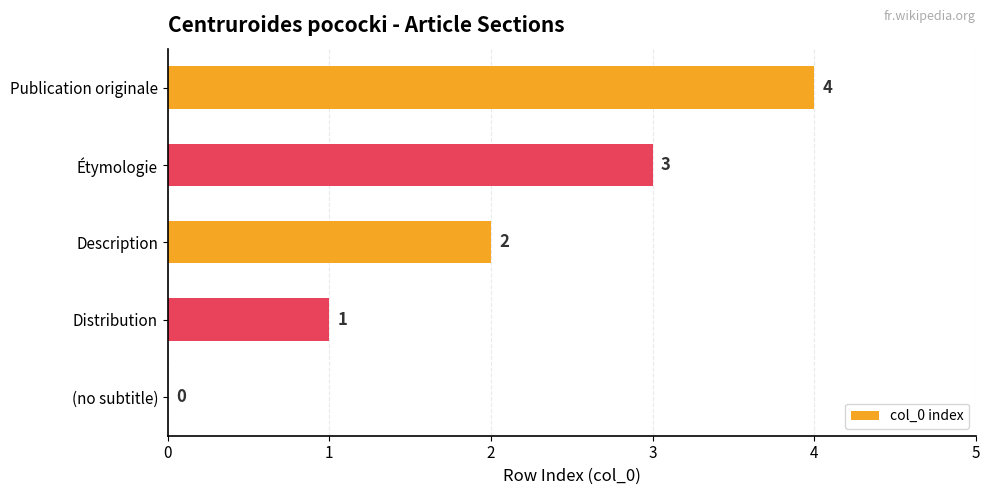

At which label is the value closest to 2?

Description